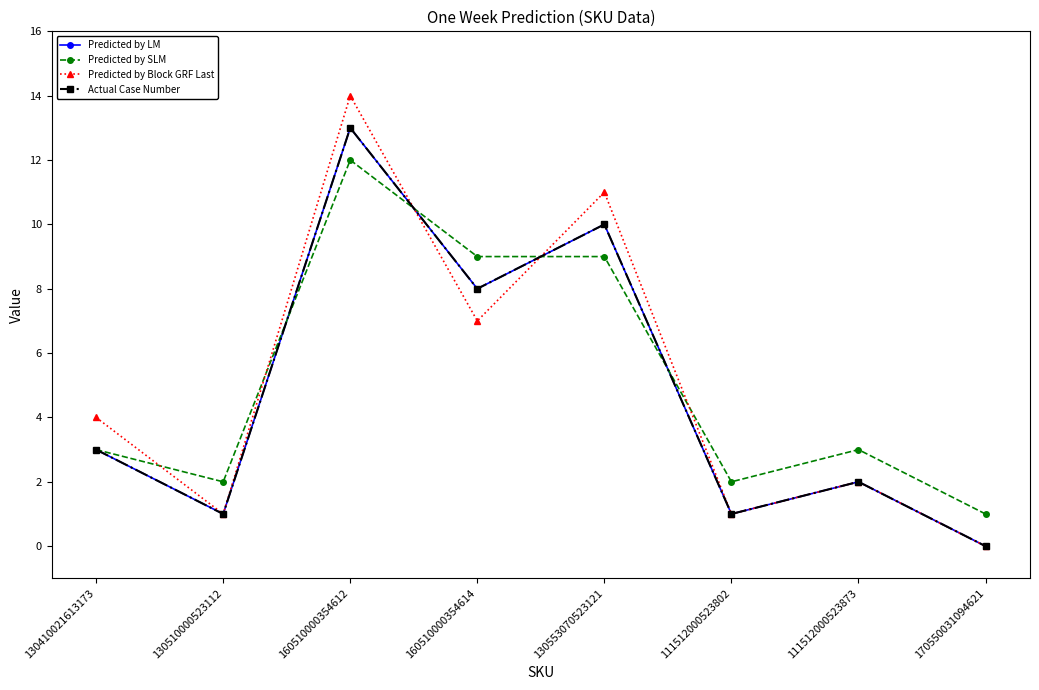

Is this an area chart (filled region under the line)?

No